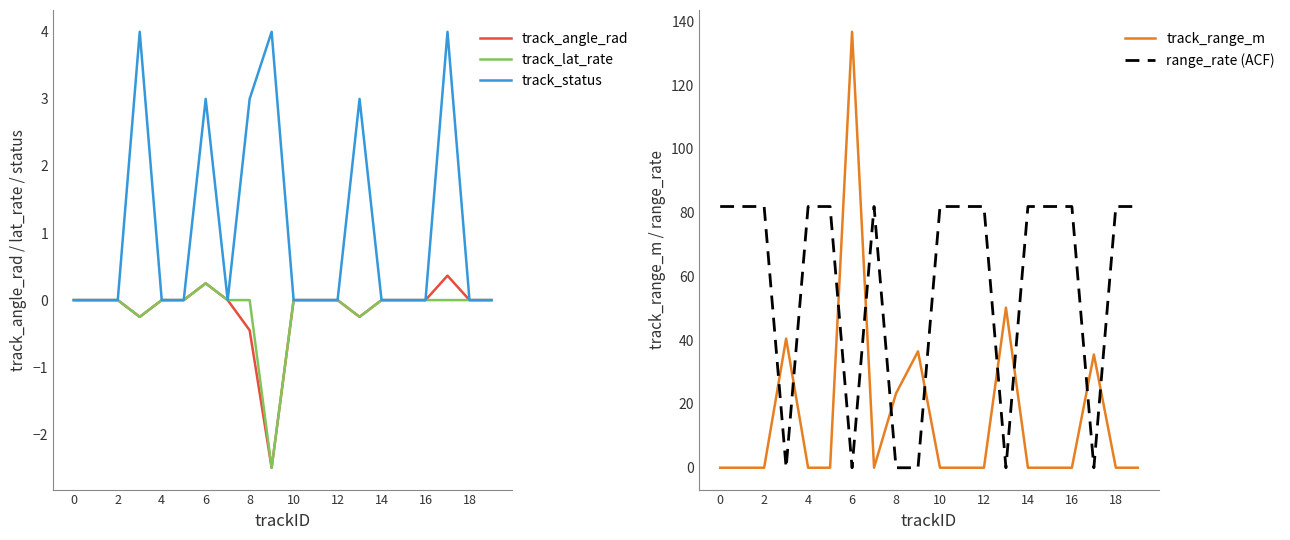

True or false: track_range_m and range_rate (ACF) intersect in this chart.

True